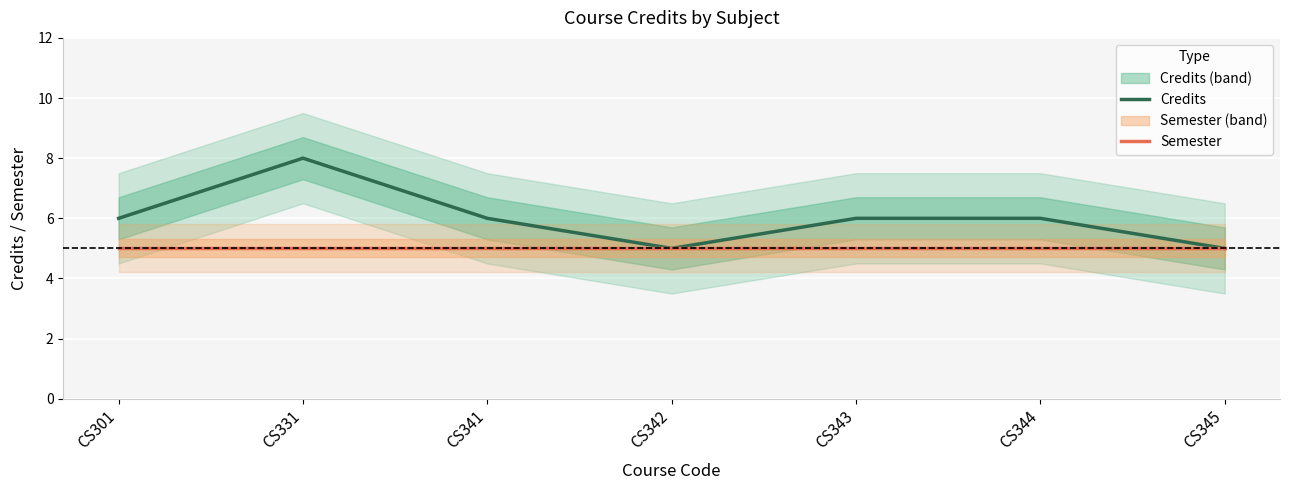

True or false: Semester and Credits intersect in this chart.

False